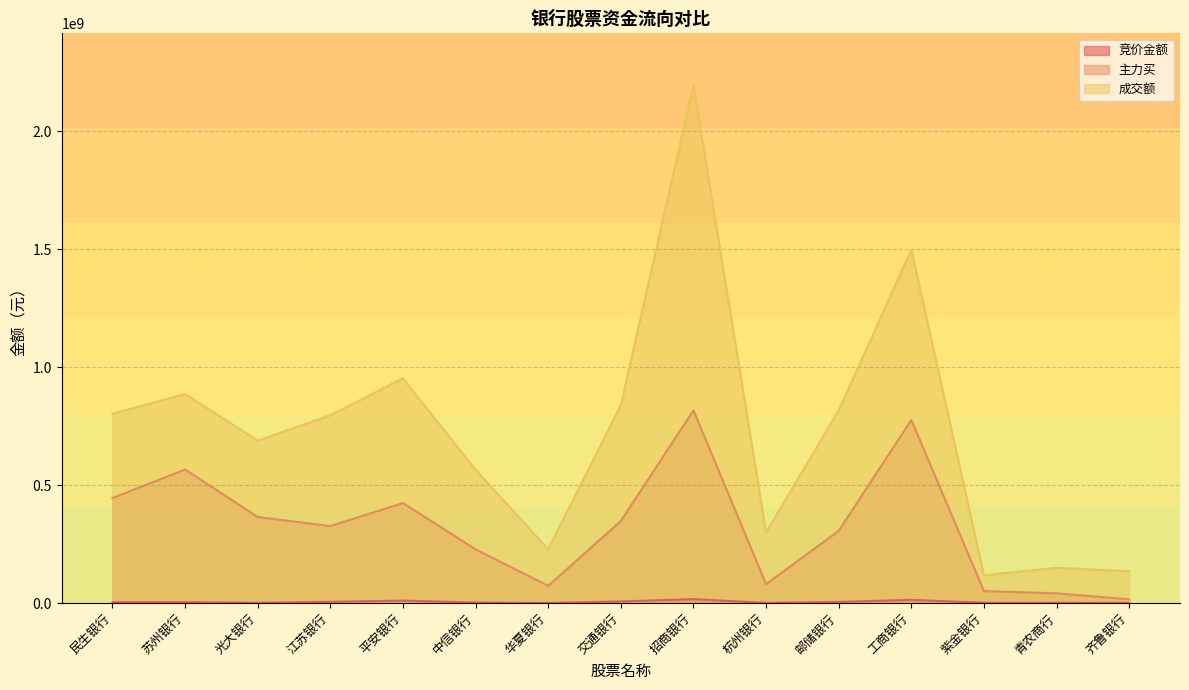

Reading left to right, transcribe all the data shown in this chart.

竞价金额: 民生银行=4364893	苏州银行=4389273	光大银行=1478700	江苏银行=5734014	平安银行=10997450	中信银行=2613884	华夏银行=890650	交通银行=7369942	招商银行=17105052	杭州银行=1280410	邮储银行=5384886	工商银行=14014540	紫金银行=1689684	青农商行=1526283	齐鲁银行=1102926
主力买: 民生银行=445667270	苏州银行=566652098	光大银行=365277731	江苏银行=326863749	平安银行=424513973	中信银行=228053883	华夏银行=73571736	交通银行=348110293	招商银行=817171895	杭州银行=80660803	邮储银行=306504264	工商银行=776920842	紫金银行=51047082	青农商行=41764610	齐鲁银行=16323241
成交额: 民生银行=802898454	苏州银行=886835965	光大银行=688884610	江苏银行=796884226	平安银行=953092179	中信银行=565141973	华夏银行=228564983	交通银行=839642153	招商银行=2195966480	杭州银行=300148133	邮储银行=817585719	工商银行=1498234582	紫金银行=118199076	青农商行=150162460	齐鲁银行=135457661